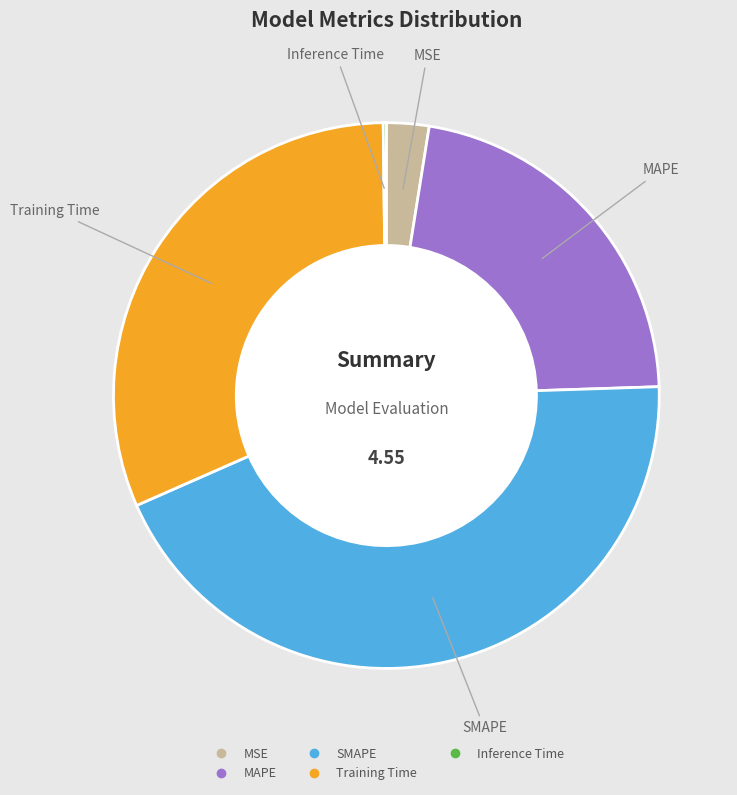

Which category has the biggest portion of the pie?

SMAPE